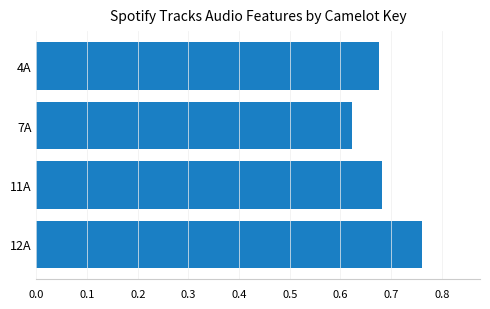

At which label is the value closest to 0?

7A